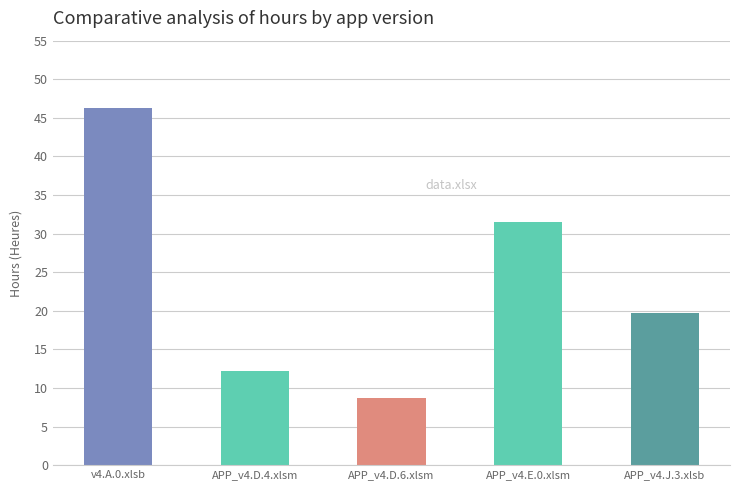

At which category does the chart reach its minimum across all series?

APP_v4.D.6.xlsm